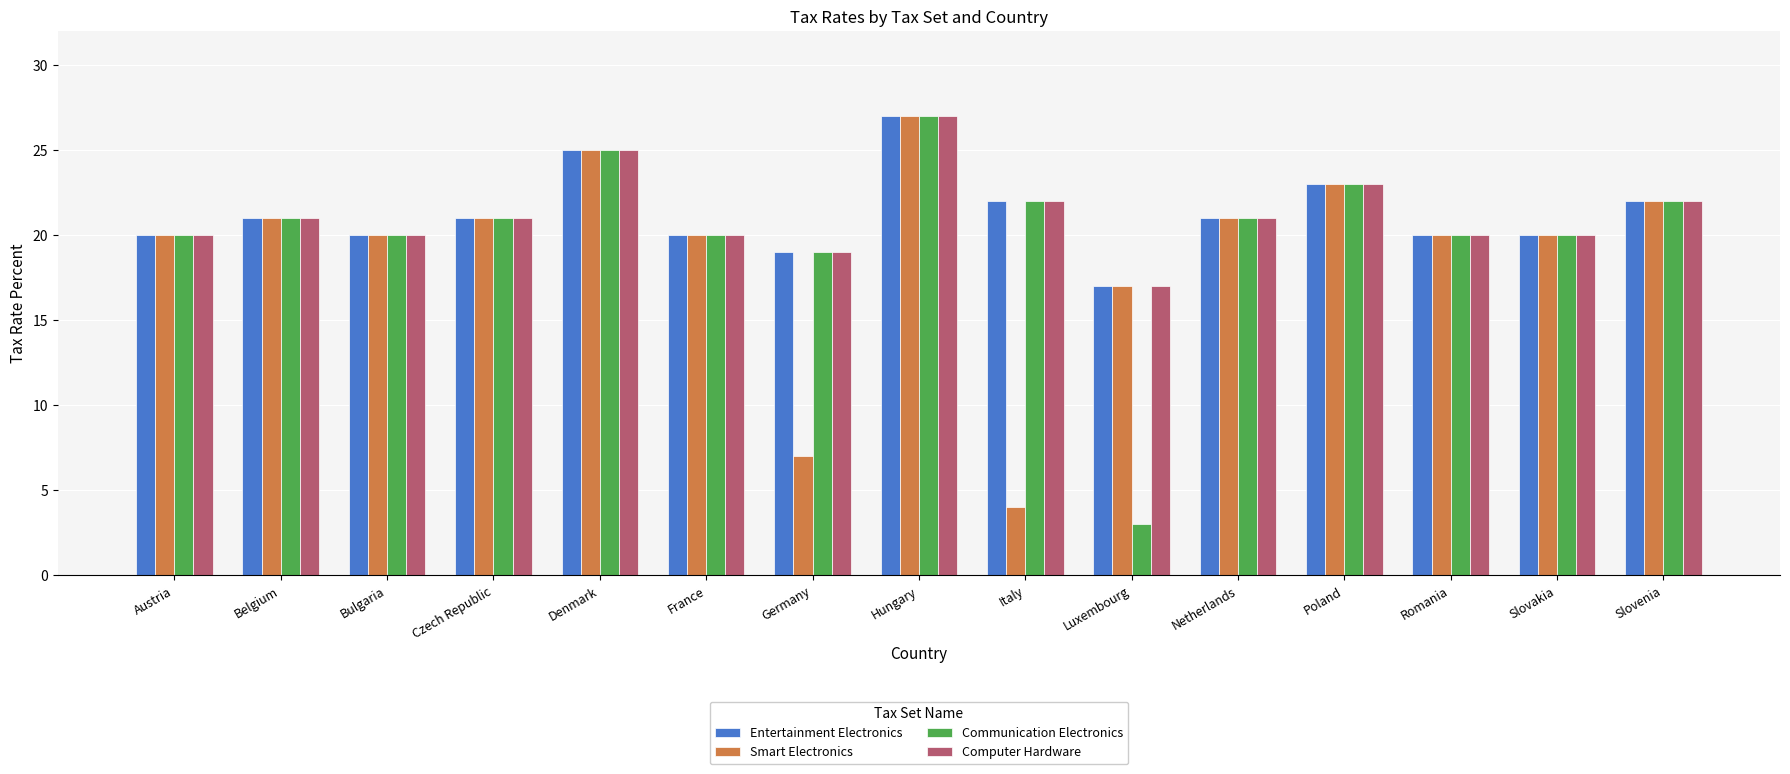

How many groups of bars are there?

15